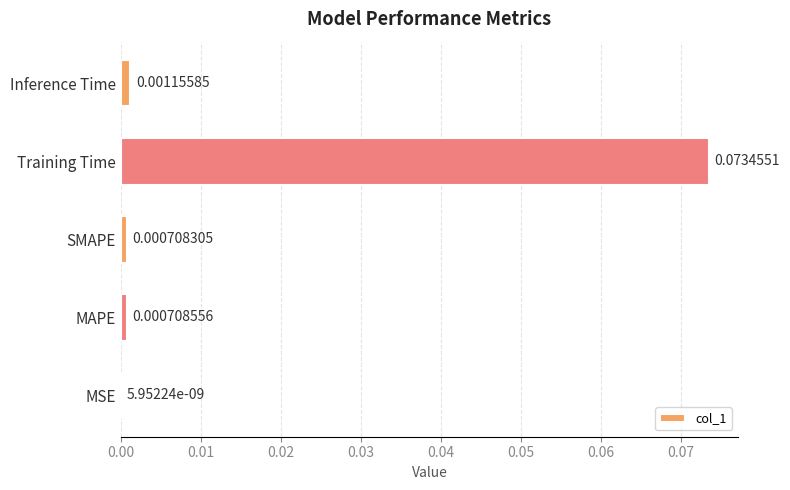

Between Training Time and MSE, which is larger?

Training Time